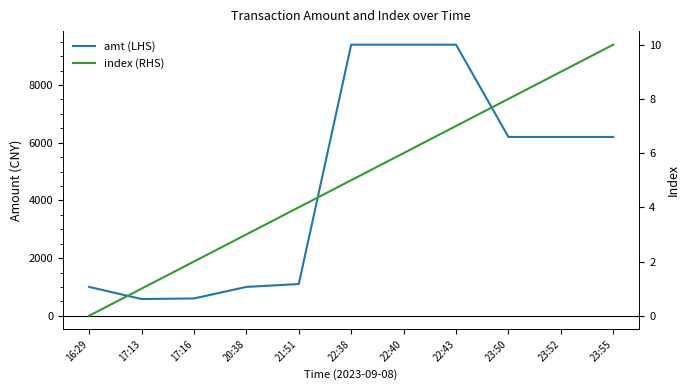

What is the spread (max minus min) of values at 23:52?

6191